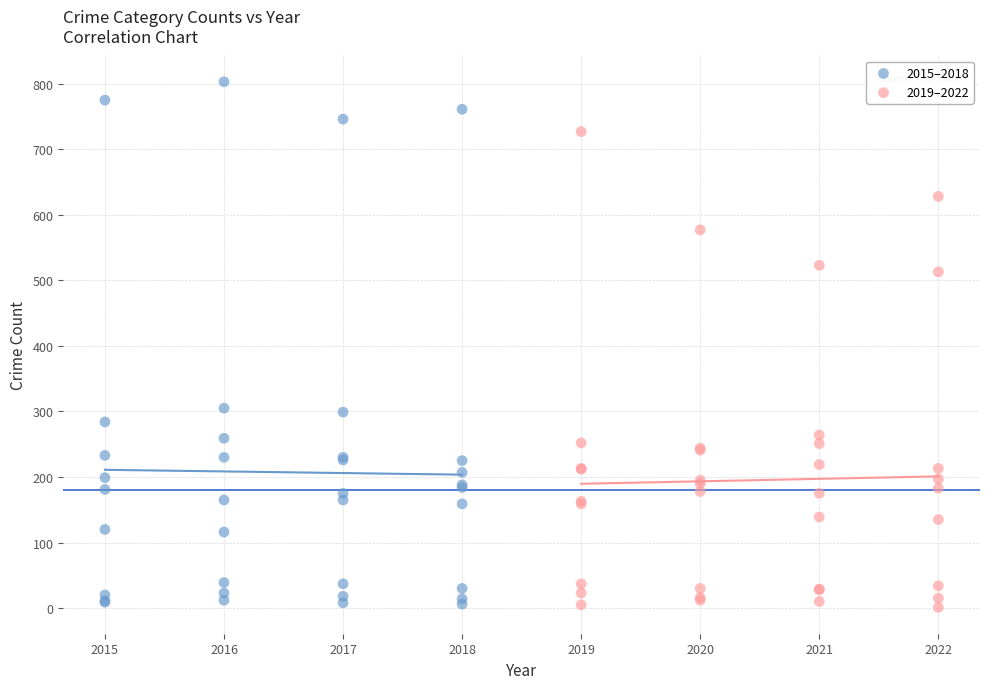

Which series has the largest Y range (max minus min)?

2015–2018